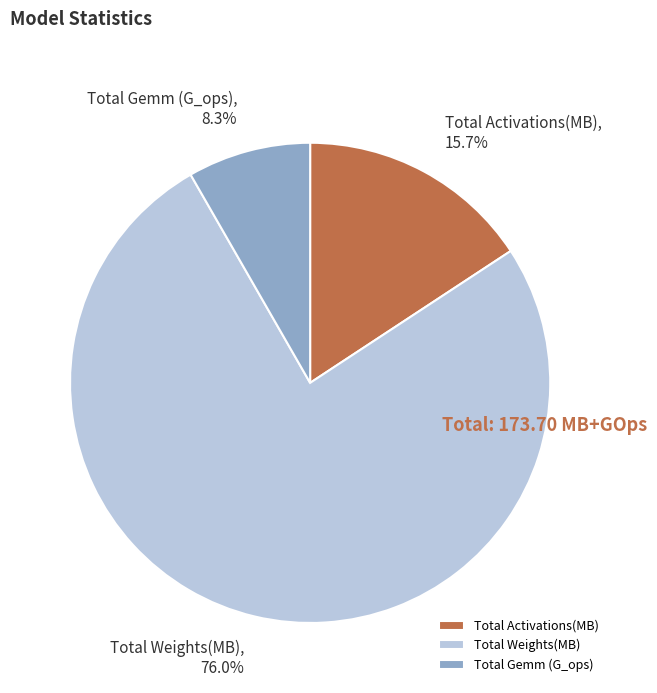

What percentage is the Total Gemm (G_ops) slice, to the nearest percent?

8%